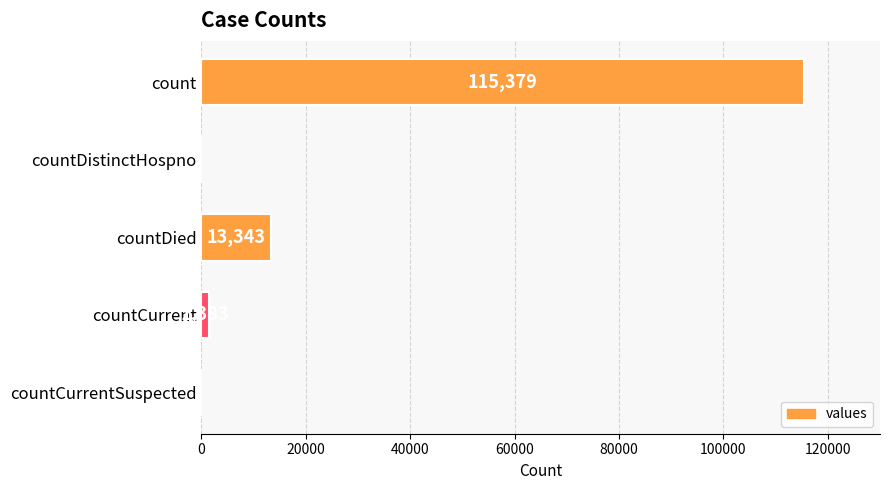

At which category does the chart reach its peak across all series?

count